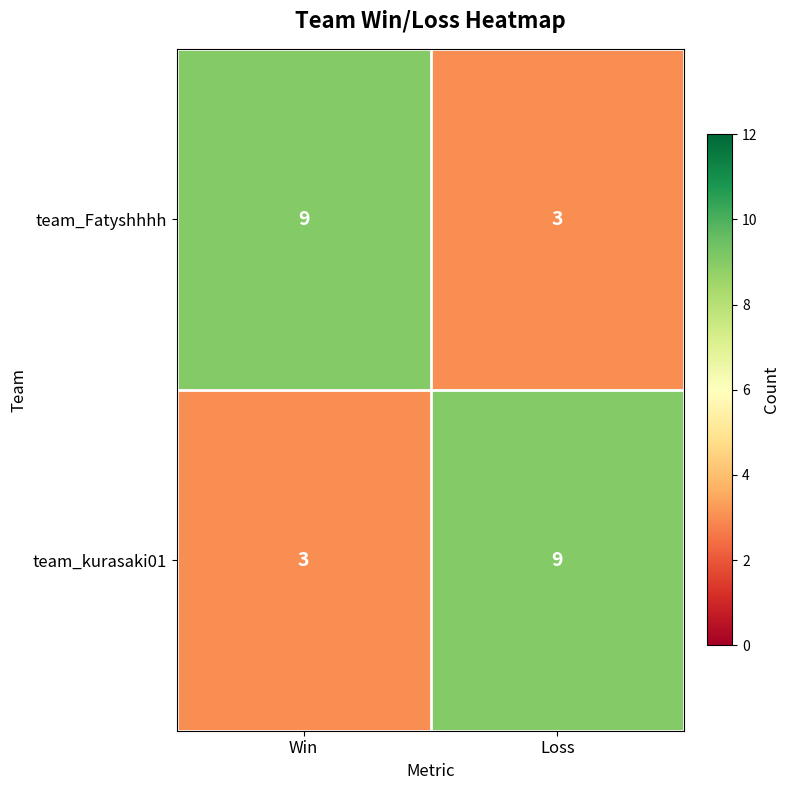

Reading right to left, extract all data points from this chart.

team_Fatyshhhh: 3	9
team_kurasaki01: 9	3